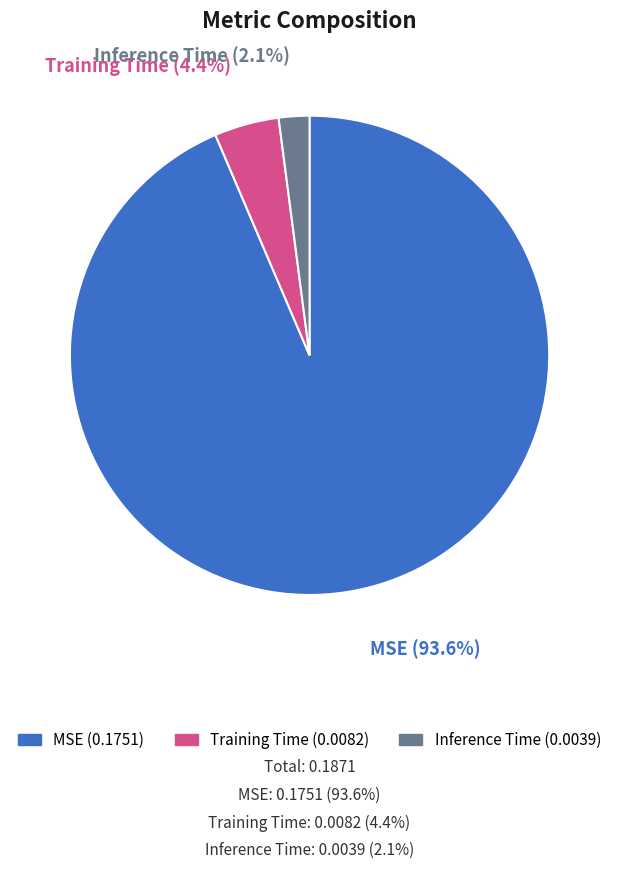

The Training Time slice represents 4% of the pie. True or false?

True